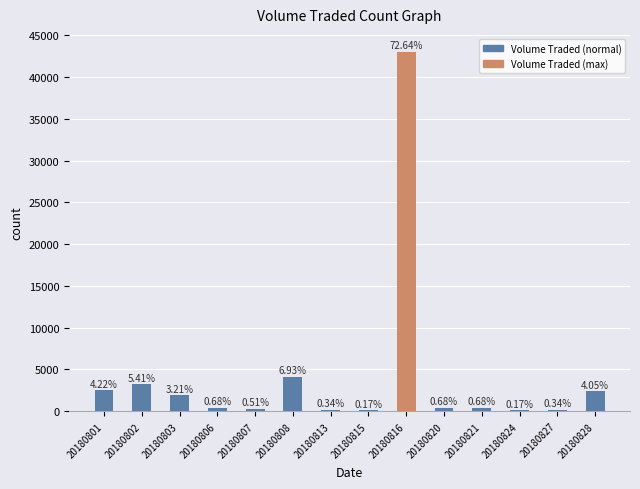

Are the bars horizontal?

No